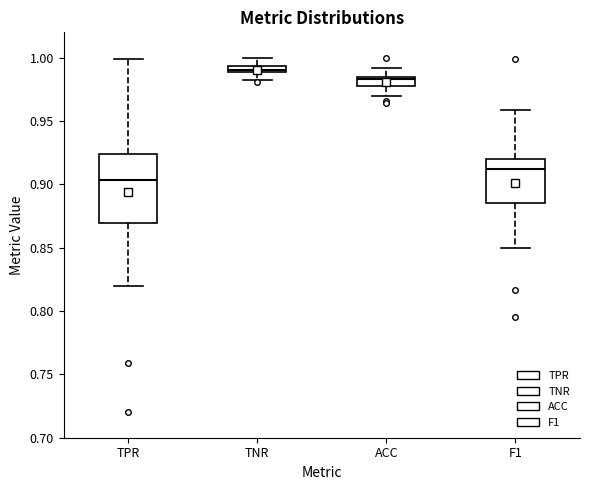

Which box's median line is the highest?

TNR